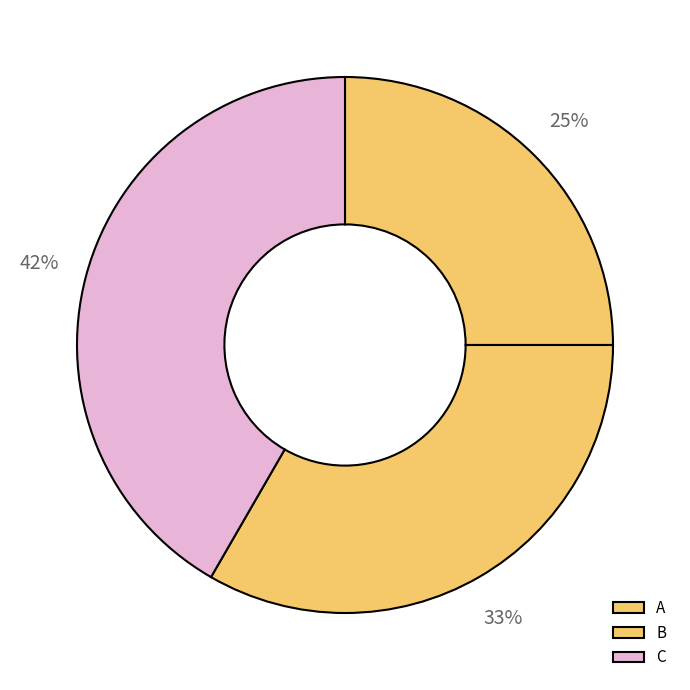

What is the largest slice in the pie chart?

C